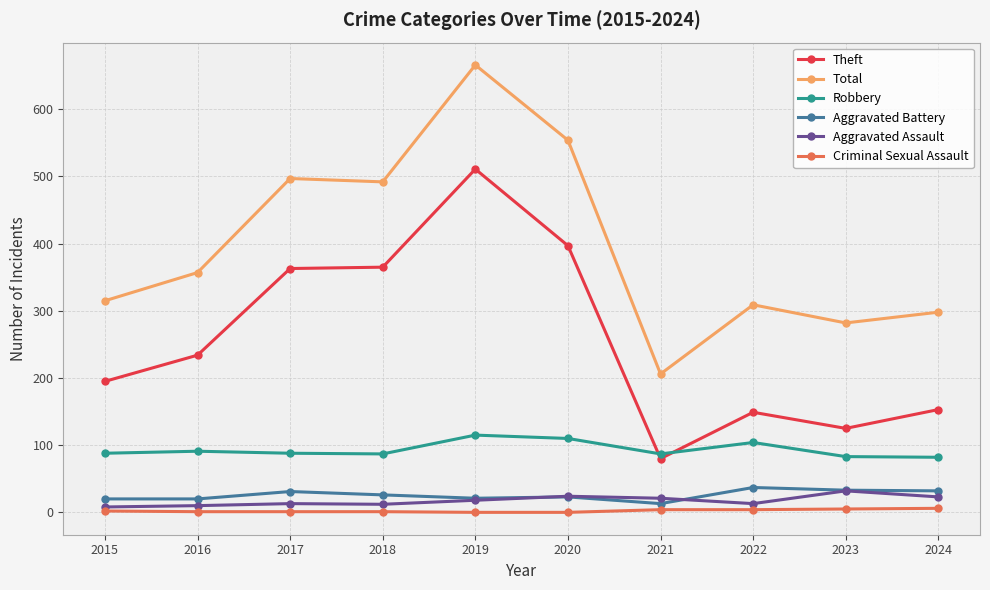

The Aggravated Assault series shows 13 at 2017. True or false?

True